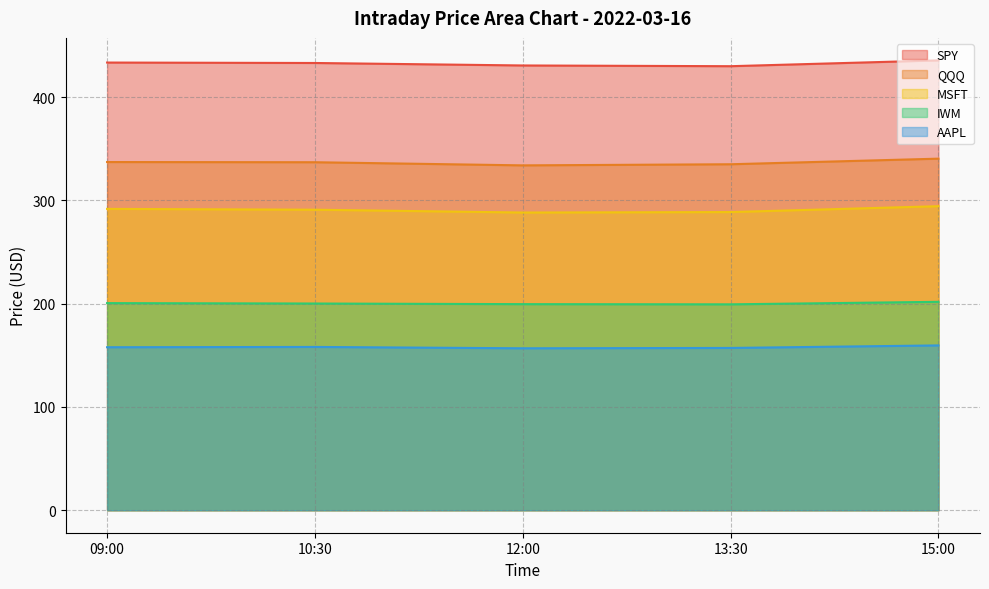

List the series in order of their peak value, highest first.

SPY, QQQ, MSFT, IWM, AAPL